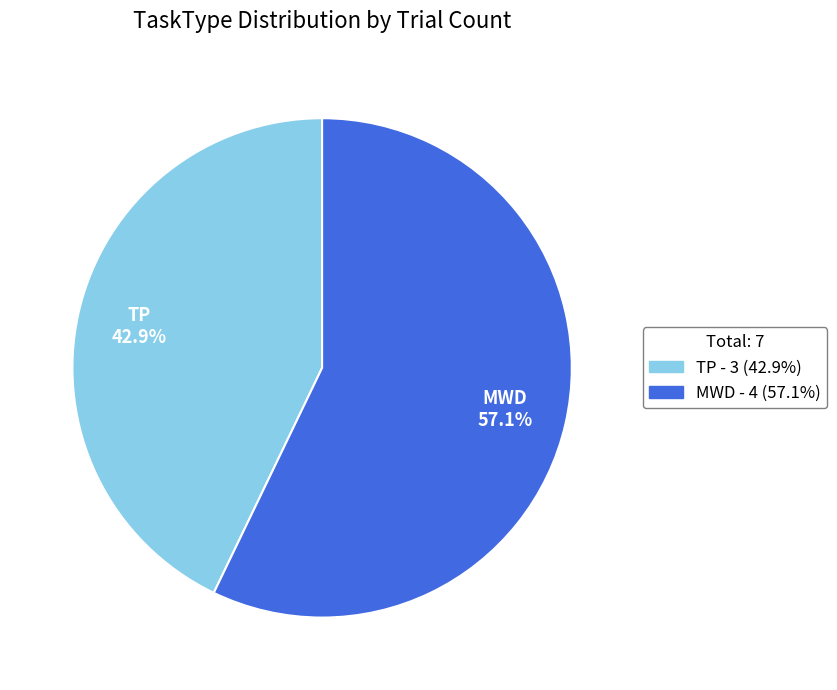

What percentage do MWD and TP together represent?

100.0%